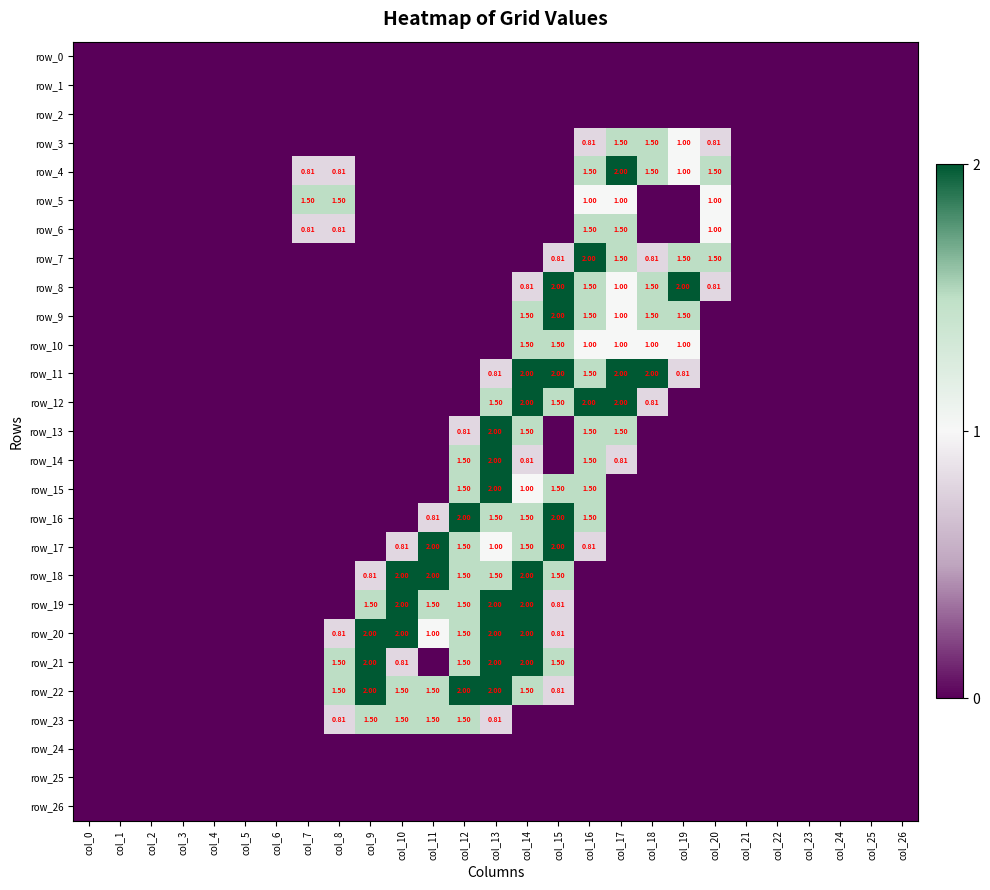

List the series in order of their peak value, highest first.

row_4, row_7, row_8, row_9, row_11, row_12, row_13, row_14, row_15, row_16, row_17, row_18, row_19, row_20, row_21, row_22, row_3, row_5, row_6, row_10, row_23, row_0, row_1, row_2, row_24, row_25, row_26